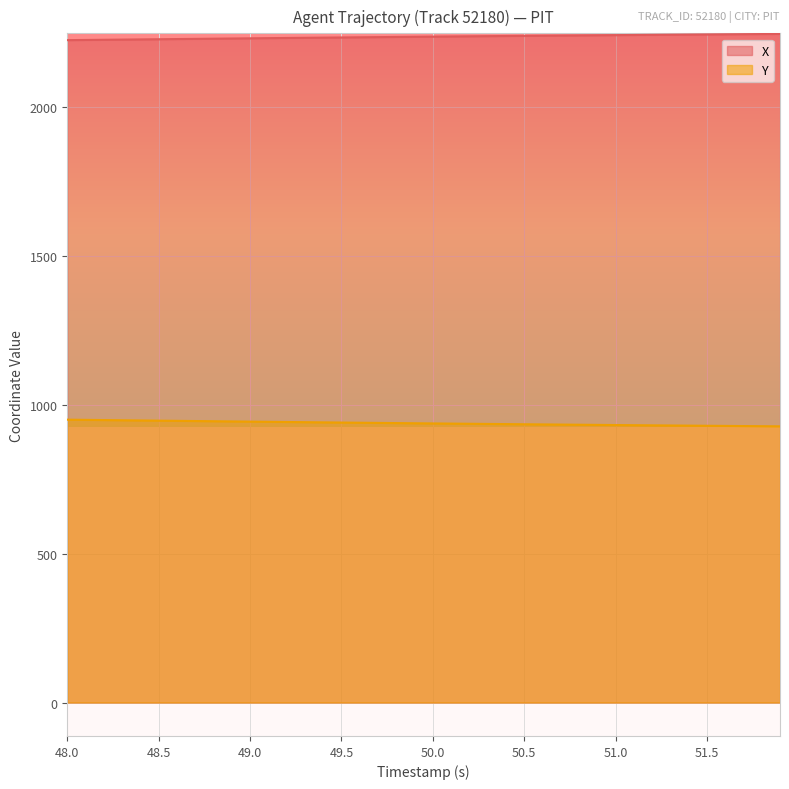

What is the value of the X point at the 10th from the left?

2231.3